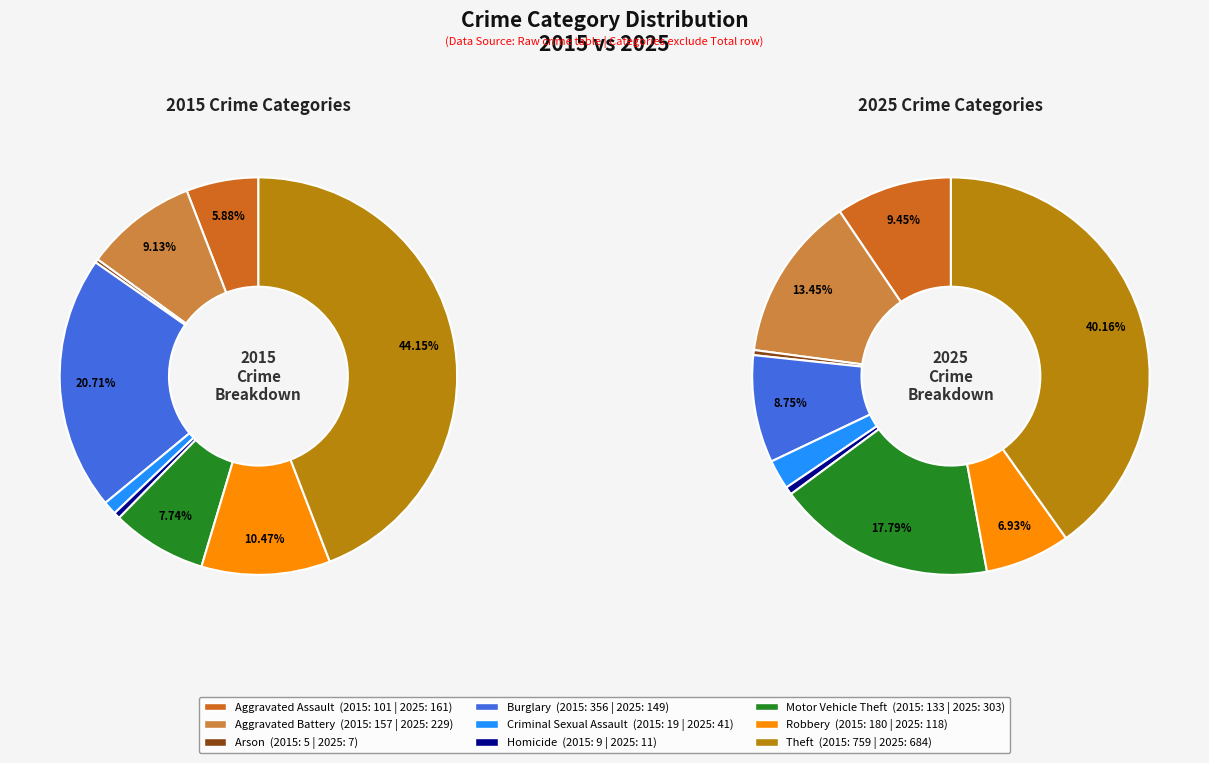

What percentage is NOT represented by values_2025?

90.9%